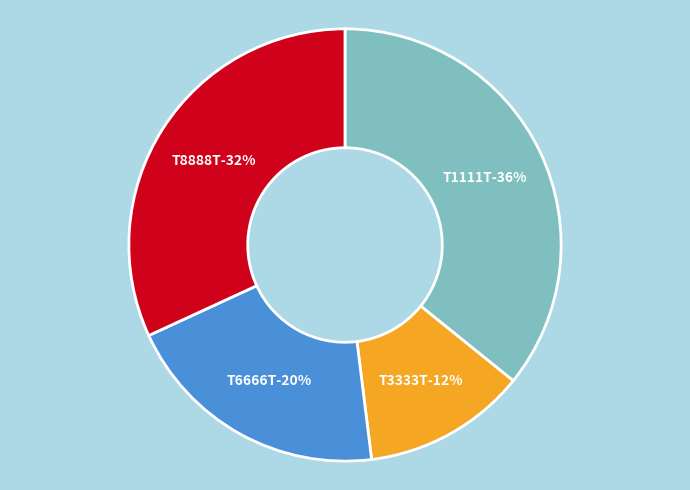

Is it true that T1111T is 36% of the pie?

True